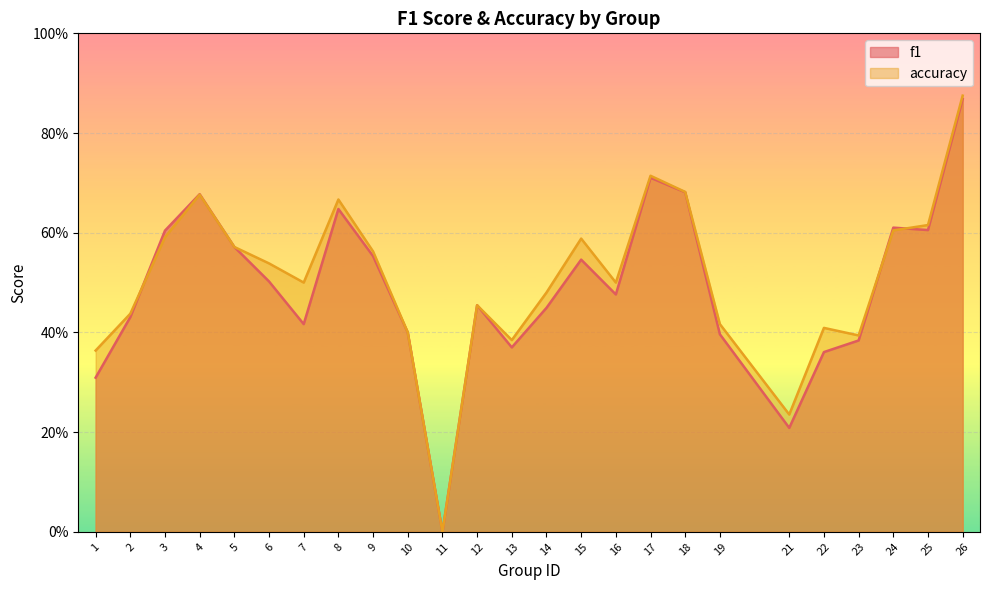

What is the value of the f1 point at the 8th from the left?

0.6